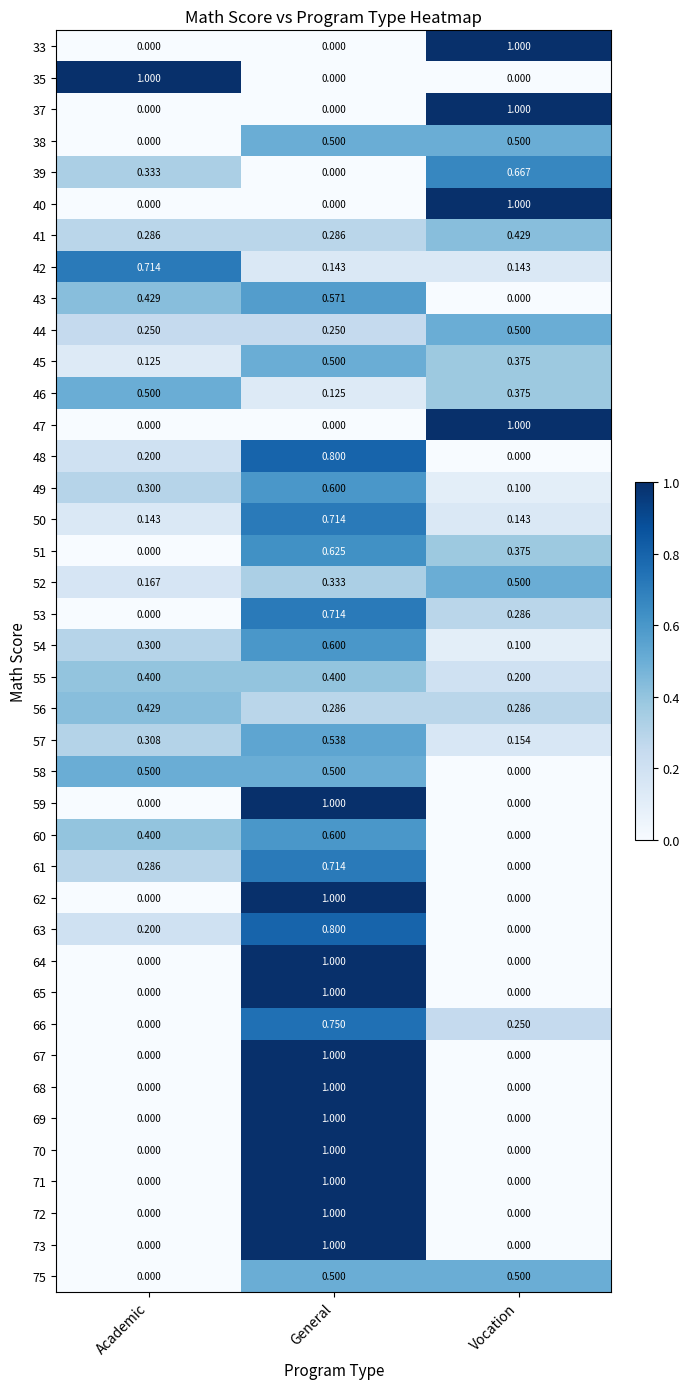

At which category is the sum across all series the highest?

General